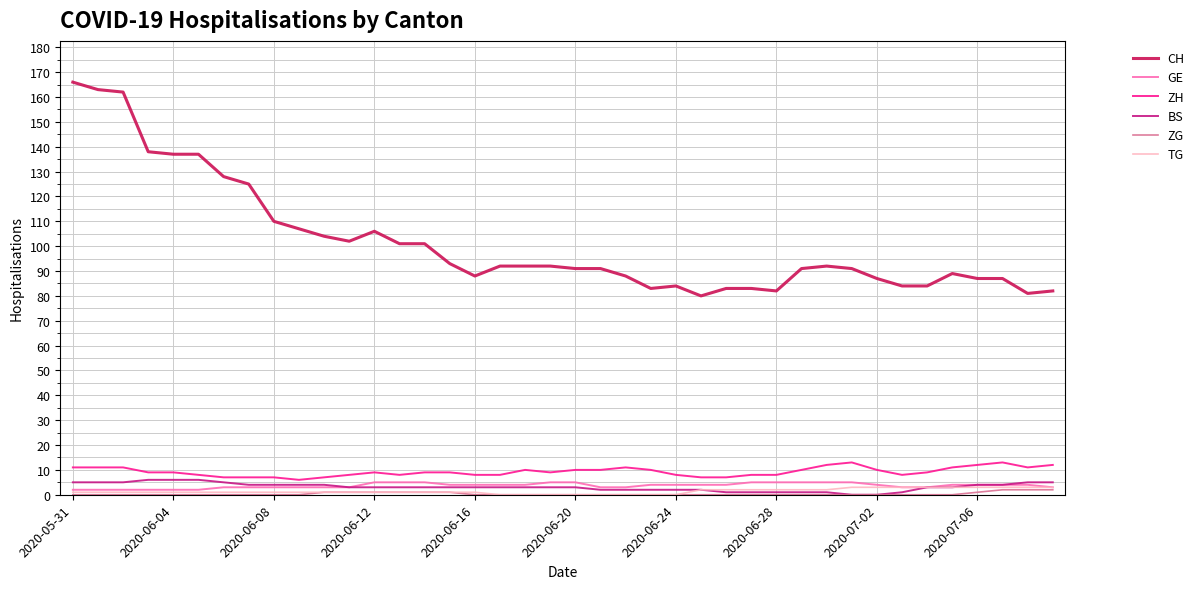

How many BS values are between 2 and 4?

23